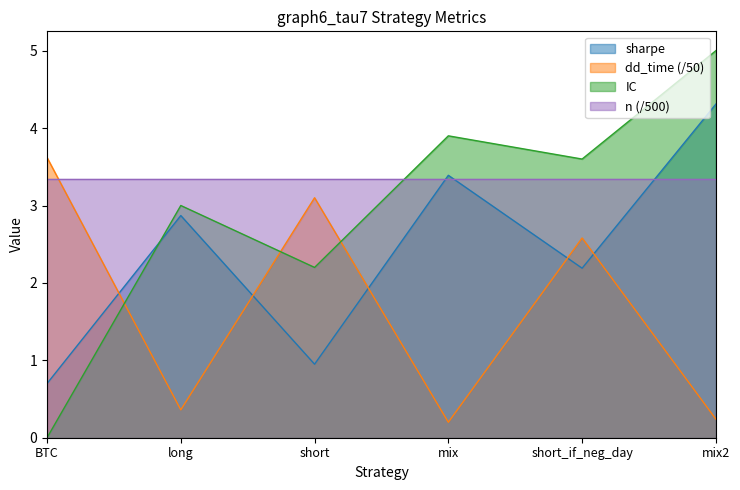

Between short and mix, which series saw the biggest shift?

dd_time (/50)